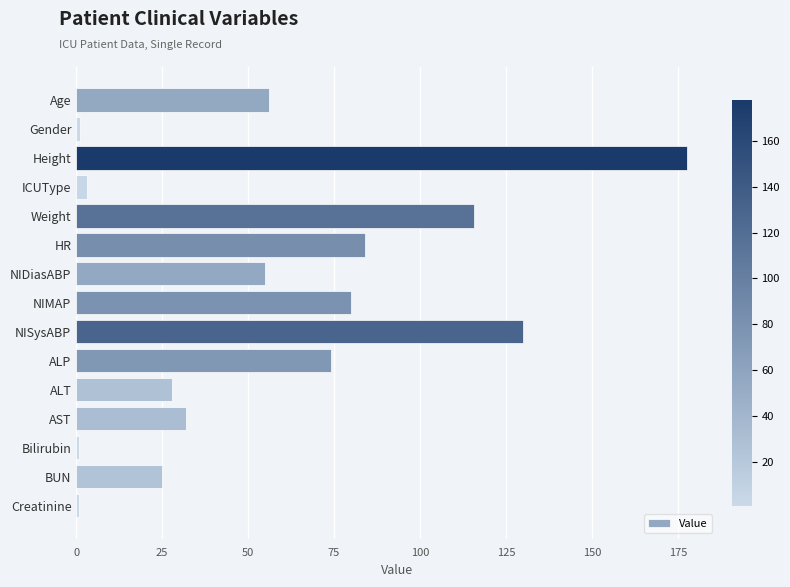

The value at Height is 177.8. True or false?

True